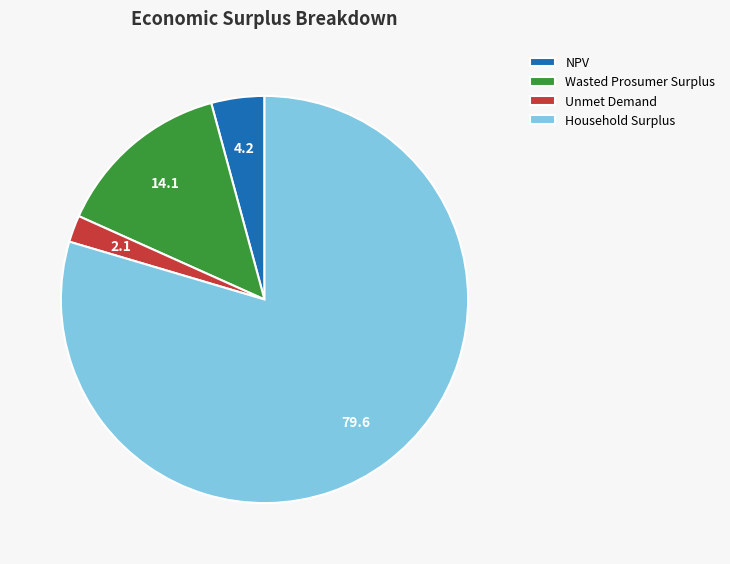

Do Unmet Demand and Household Surplus together represent more than half of the pie?

Yes